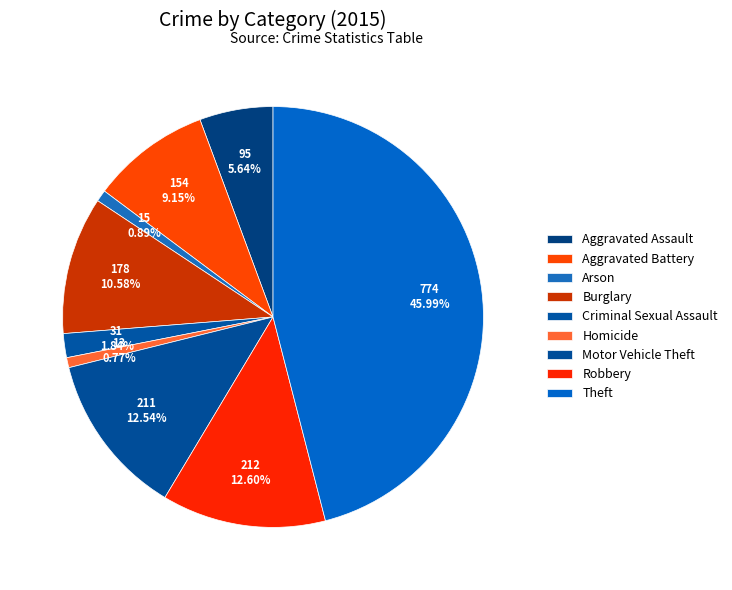

Is Motor Vehicle Theft the majority of the pie?

No